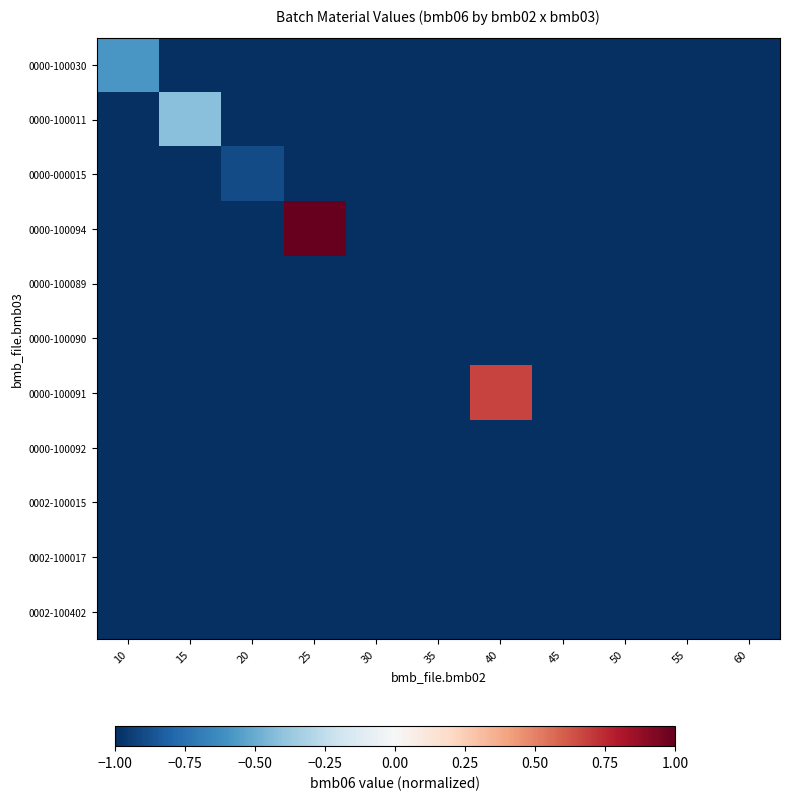

At 25, list the series in order from largest to smallest.

0000-100094, 0000-100030, 0000-100011, 0000-000015, 0000-100089, 0000-100090, 0000-100091, 0000-100092, 0002-100015, 0002-100017, 0002-100402